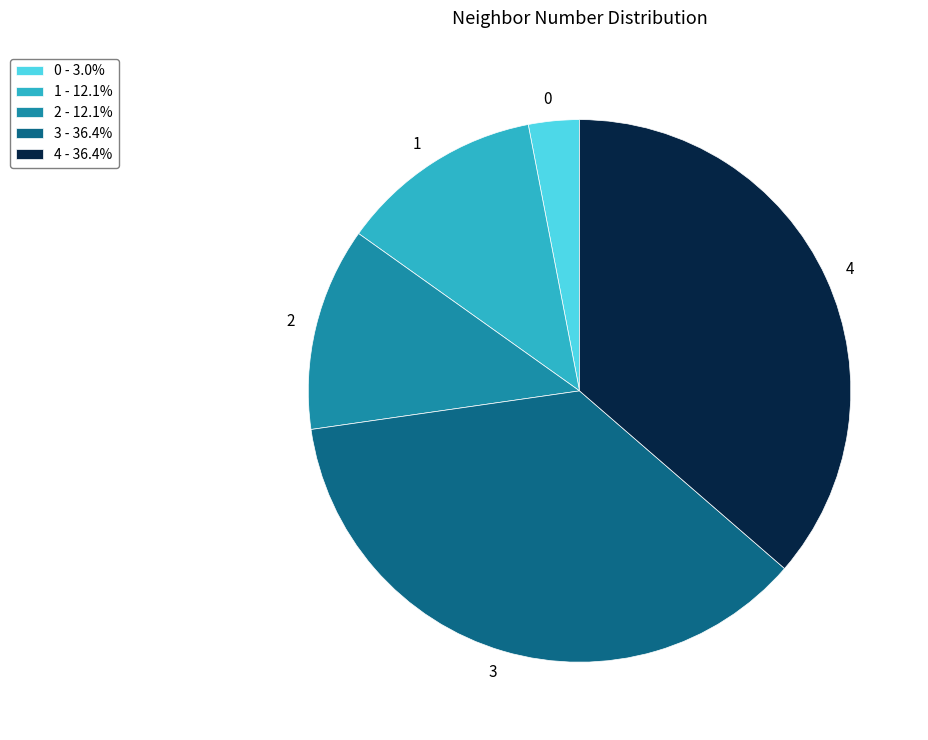

Does 4 represent more than half of the total?

No